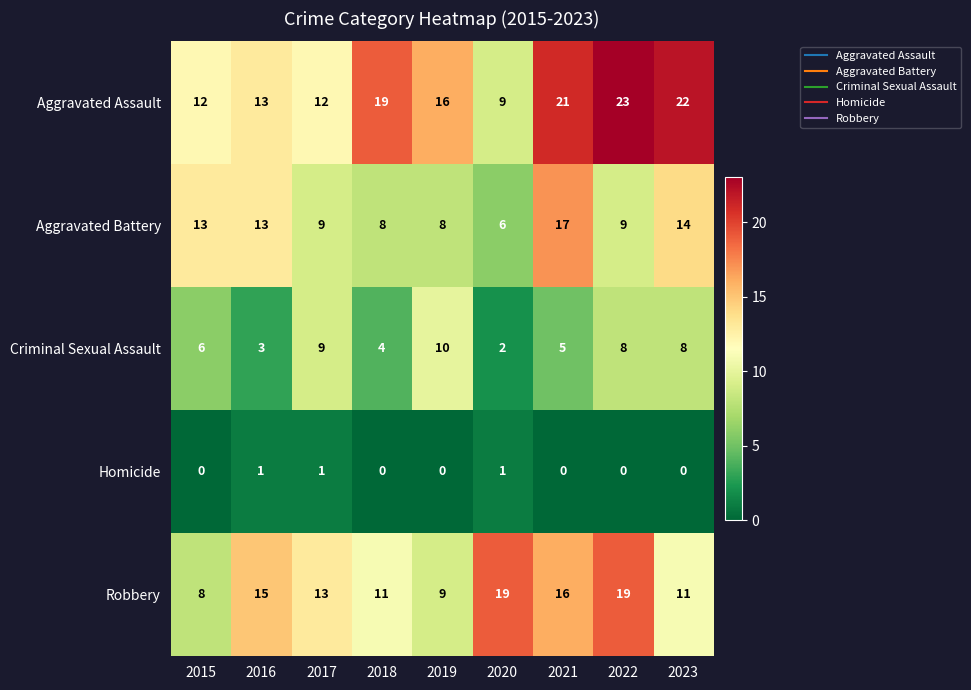

What is the highest value of the Aggravated Battery series?

17